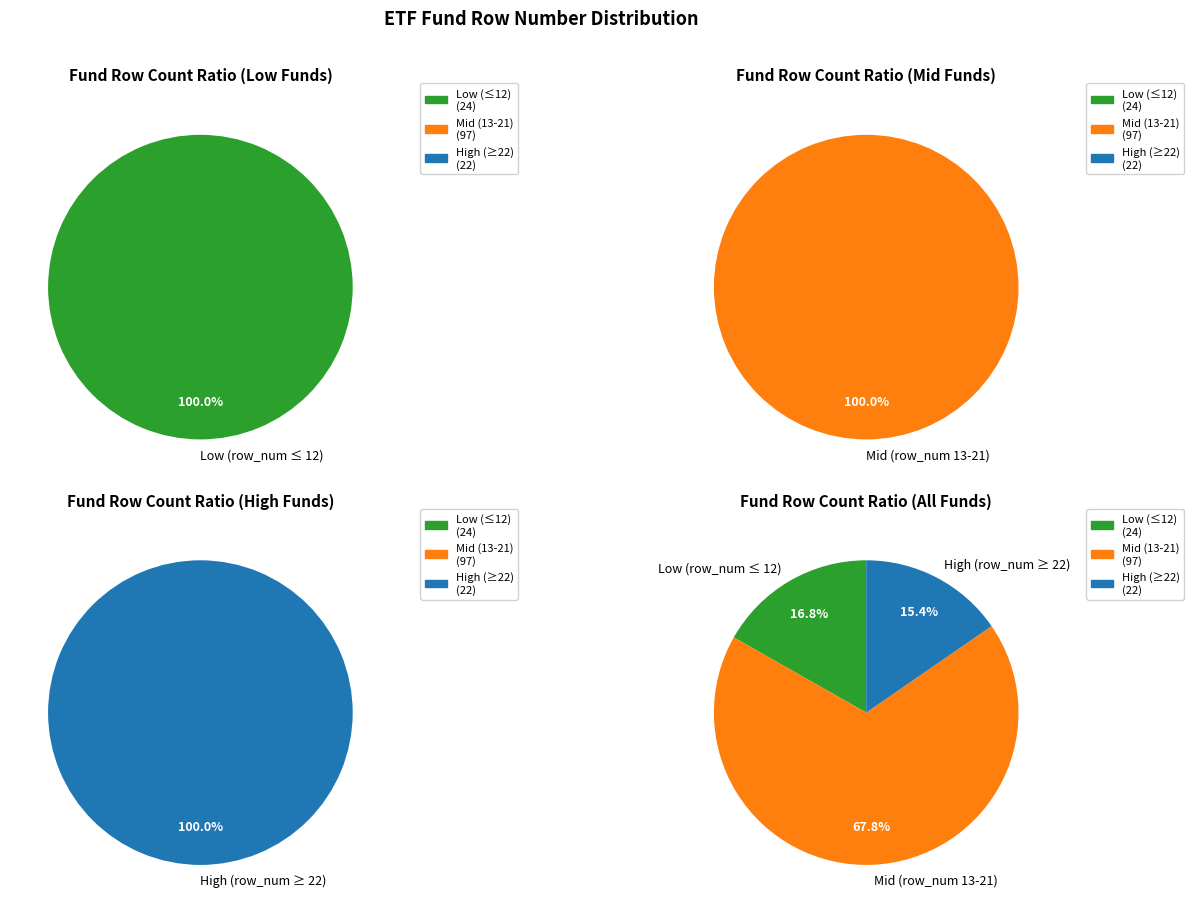

Is it true that row_numbers is 21% of the pie?

False